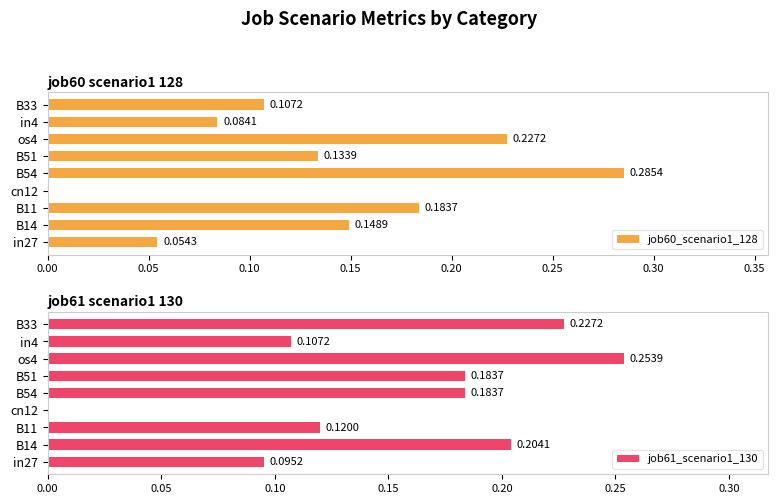

Reading left to right, extract all data points from this chart.

job60_scenario1_128: 0.1	0.1	0.2	0.0	0.3	0.1	0.2	0.1	0.1
job61_scenario1_130: 0.1	0.2	0.1	0.0	0.2	0.2	0.3	0.1	0.2